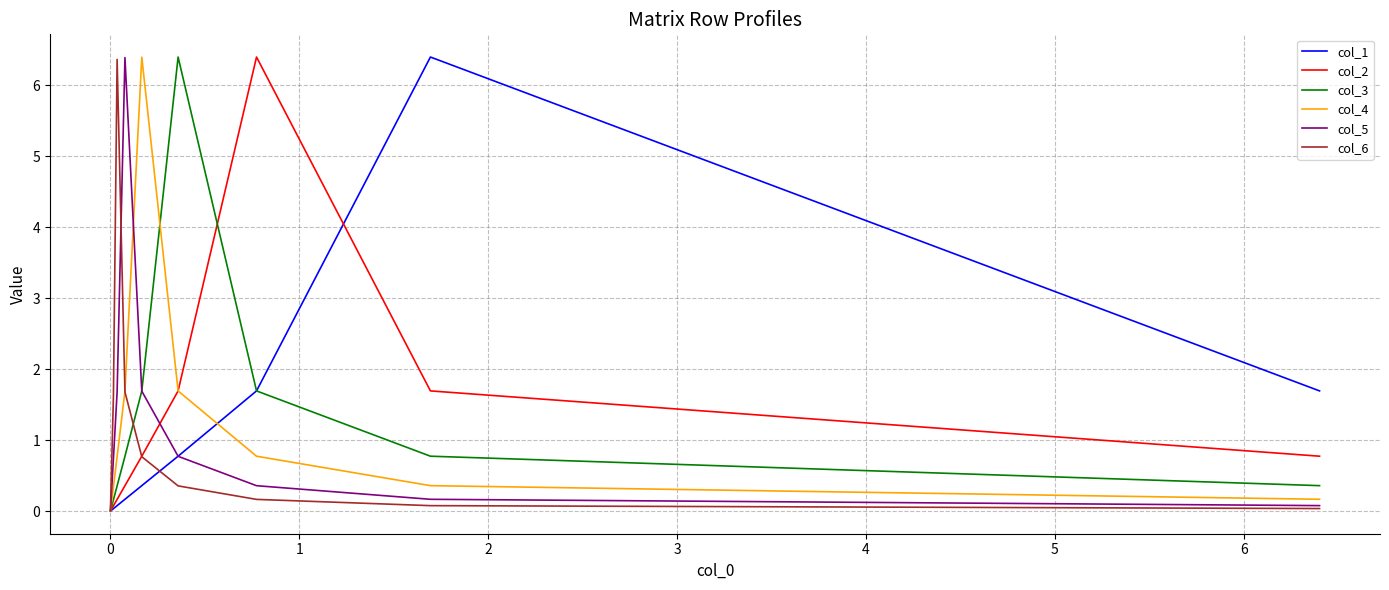

What is the highest value of the col_6 series?

6.4